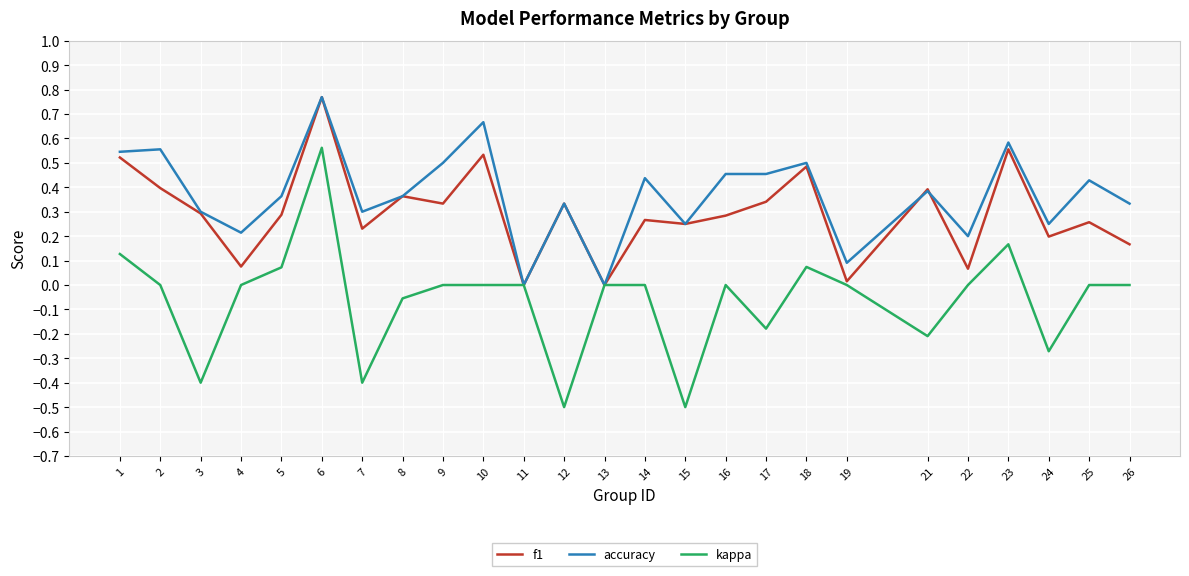

True or false: f1 has a value of 0.1 at 3.

False